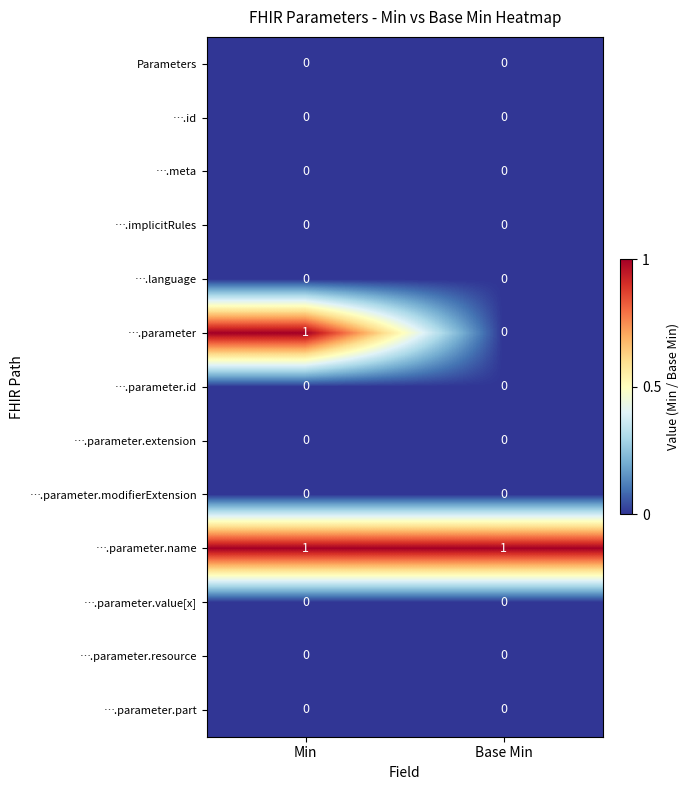

The ….parameter.value[x] series shows 0 at Base Min. True or false?

True